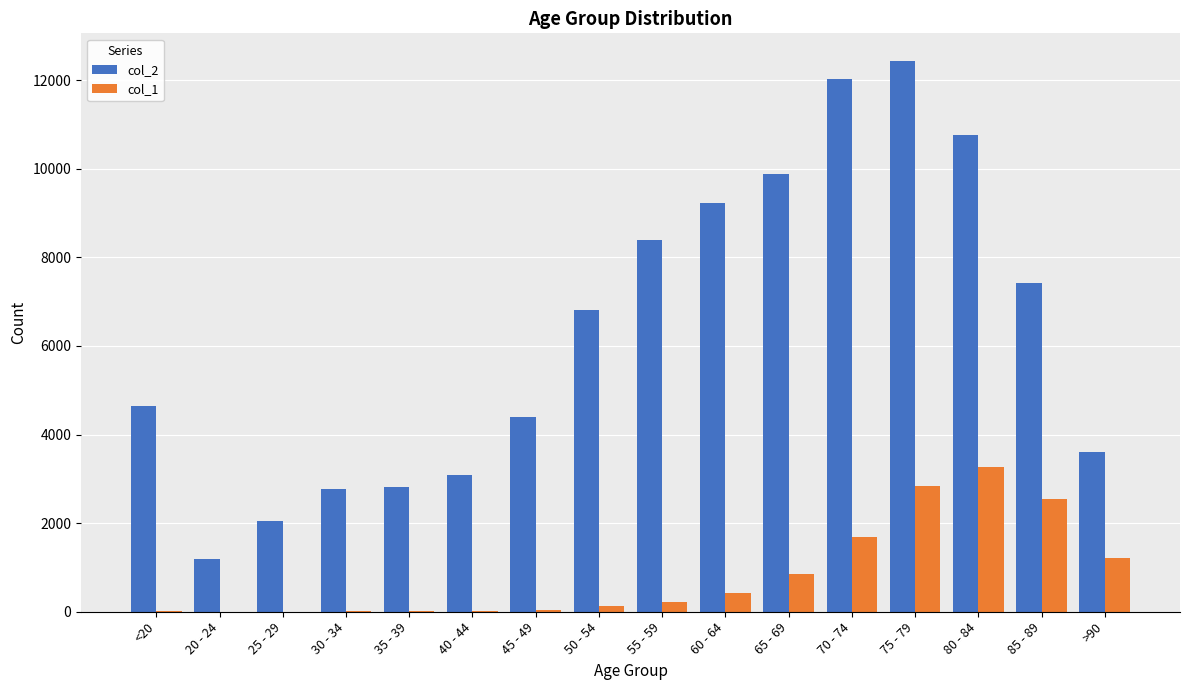

Is the value of col_2 at 75 - 79 greater than the value of col_1 at 85 - 89?

Yes